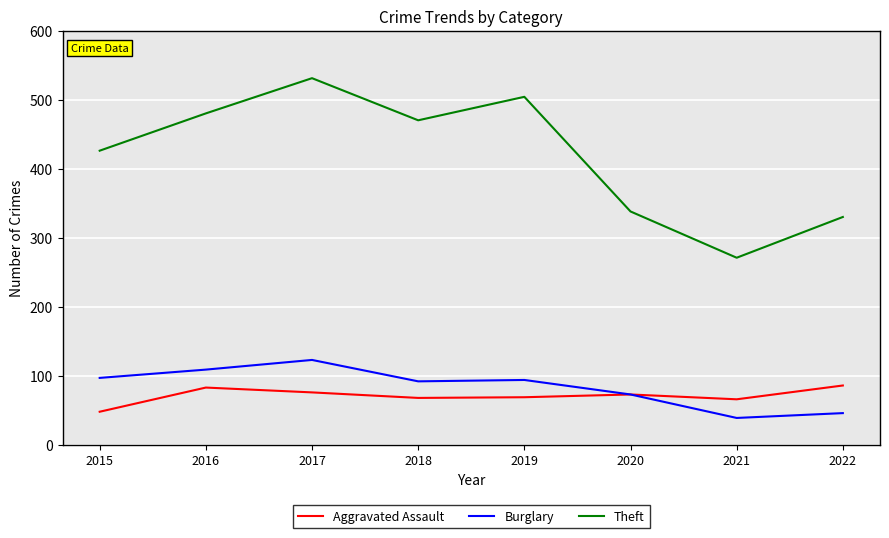

How many values in the Aggravated Assault series are below 73?

4